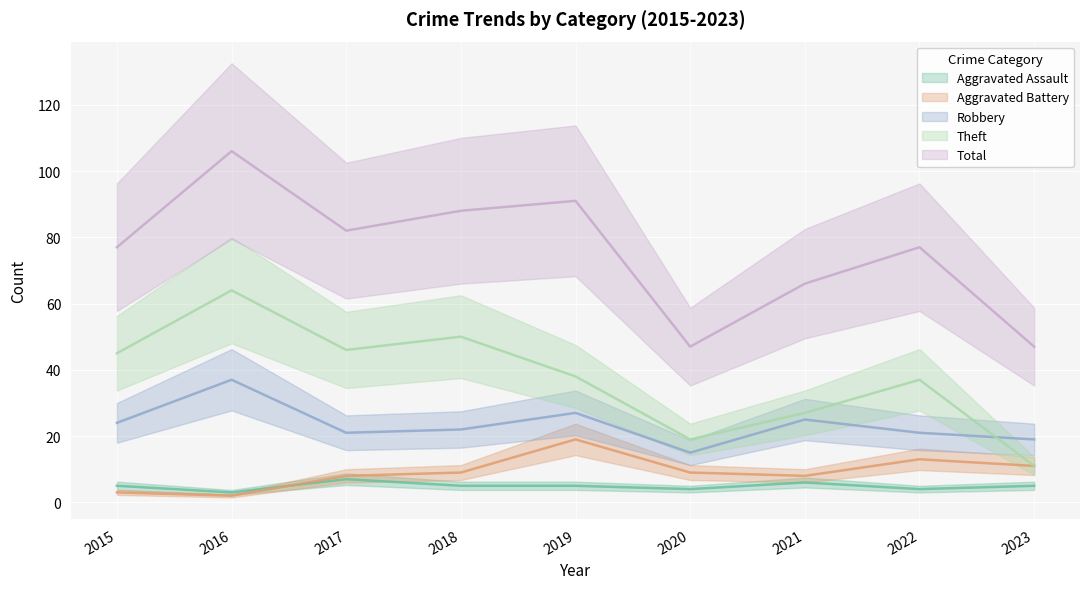

Rank the categories by Aggravated Battery value from highest to lowest.

2019, 2022, 2023, 2018, 2020, 2017, 2021, 2015, 2016